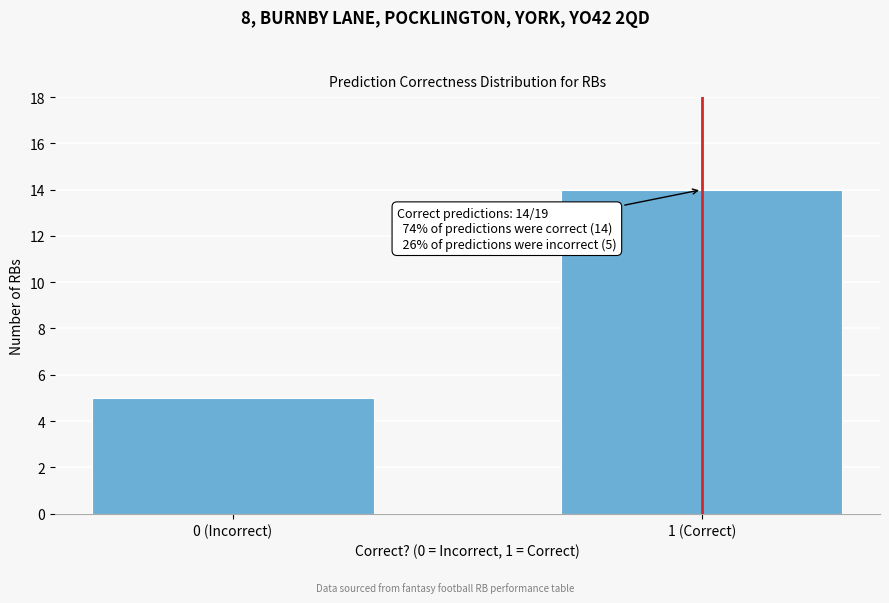

Reading right to left, extract all data points from this chart.

1 (Correct)=14	0 (Incorrect)=5